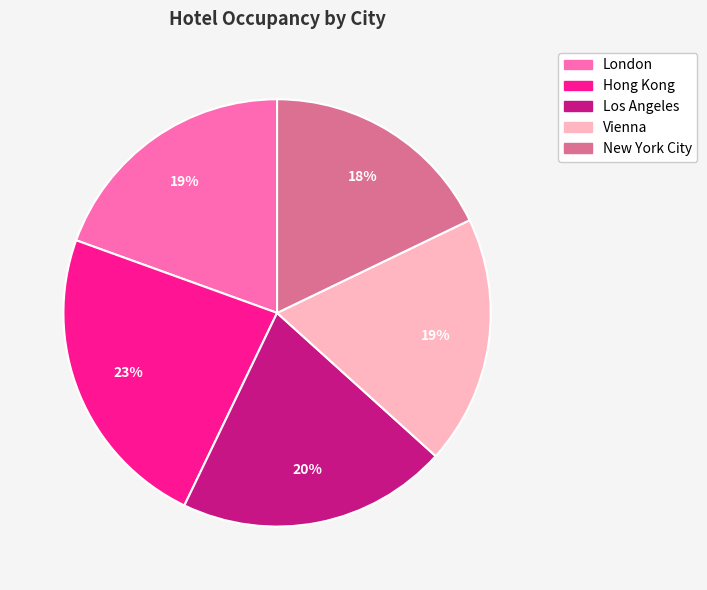

Which category has the smallest portion of the pie?

New York City